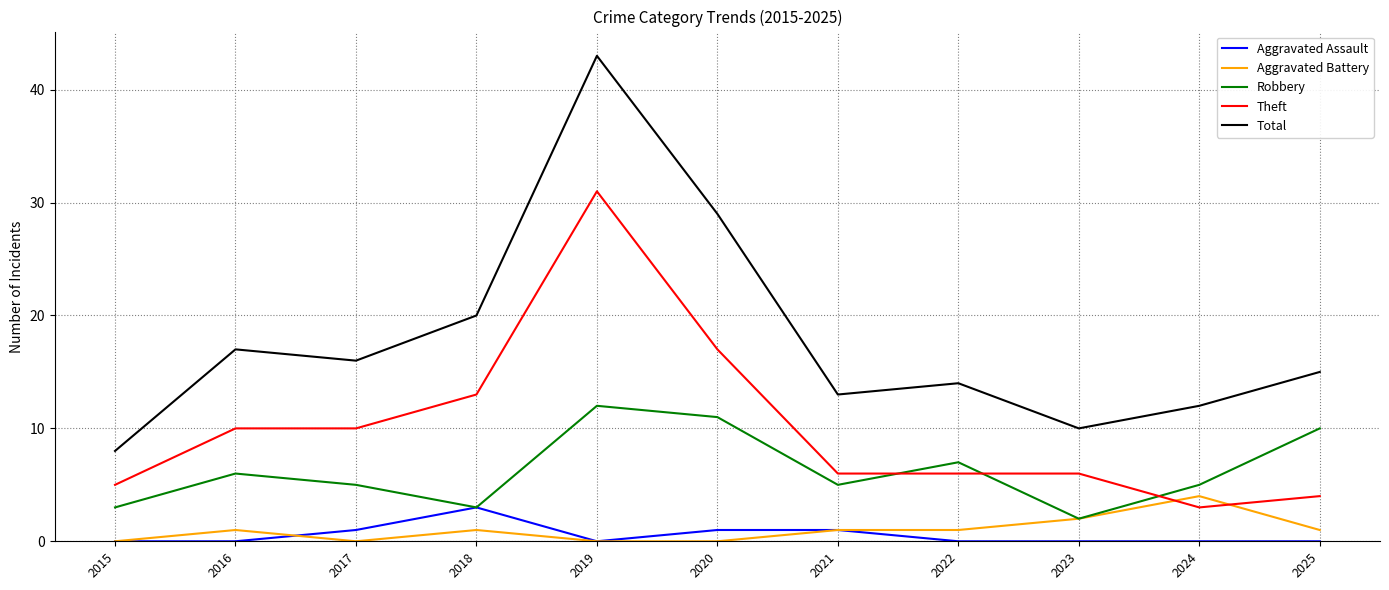

True or false: Theft and Aggravated Assault intersect in this chart.

False